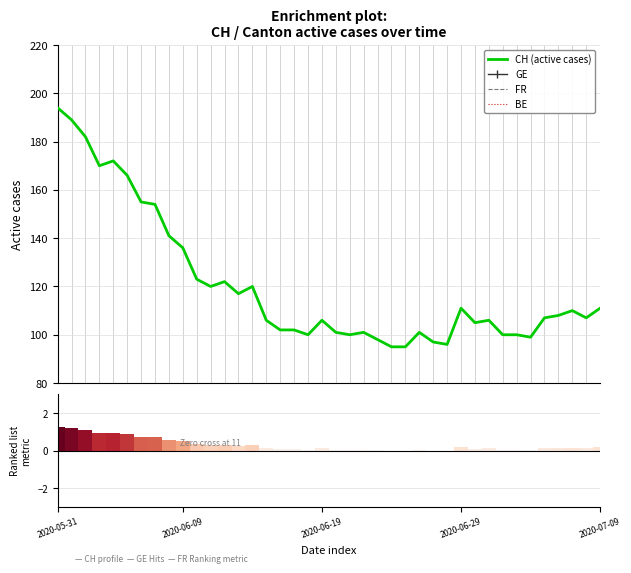

Which series has the largest range (max minus min)?

CH (active cases)